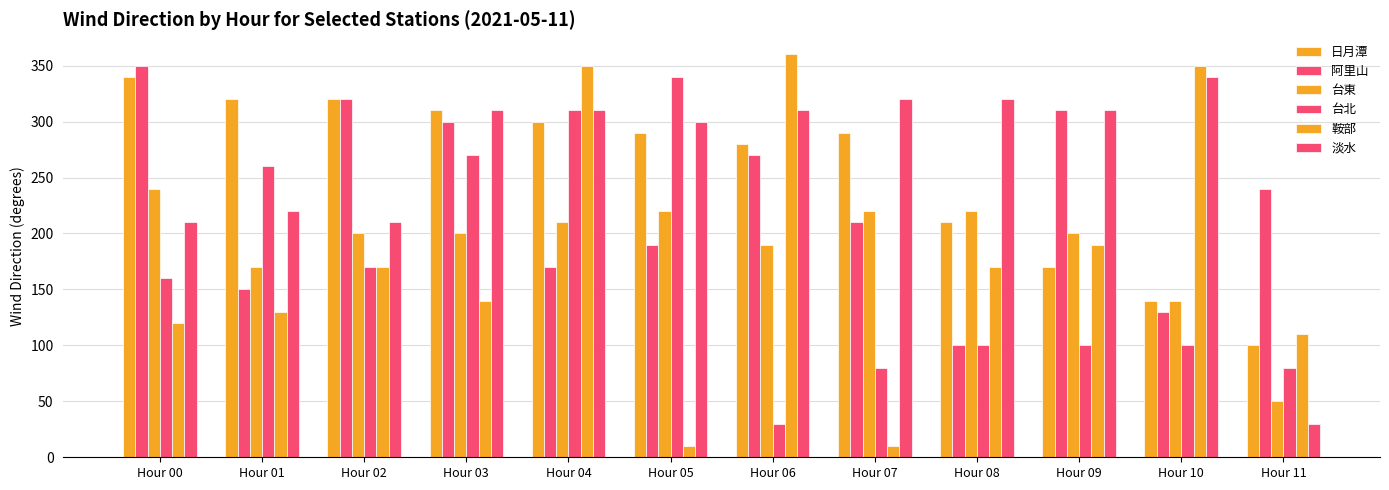

How many categories are shown in the chart?

12